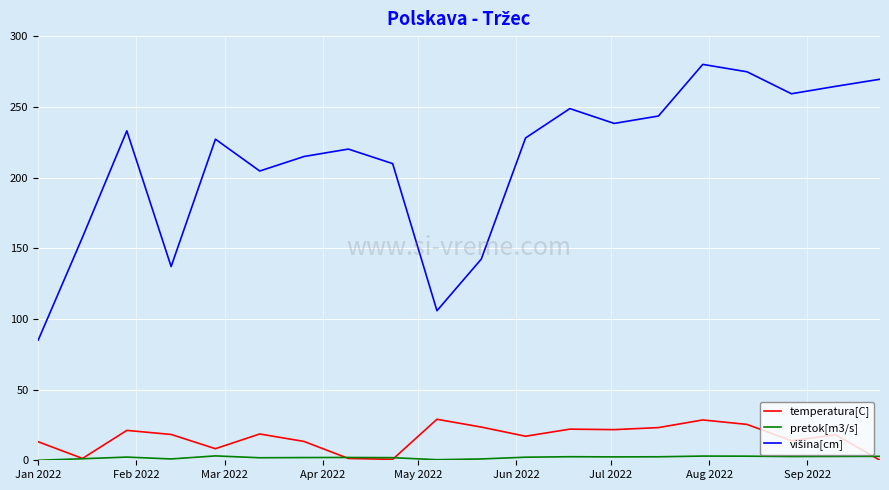

What is the greatest value displayed?

280.0